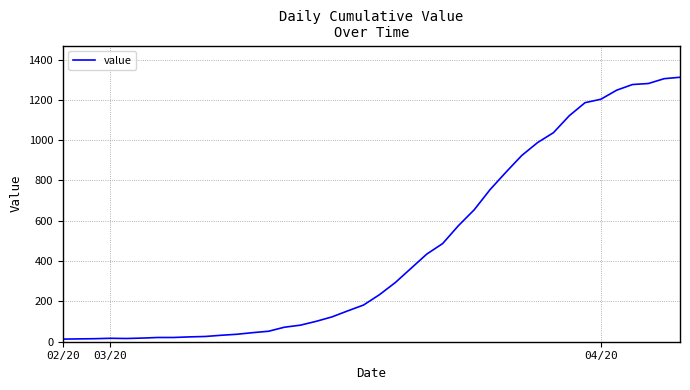

How many lines are shown in the chart?

1